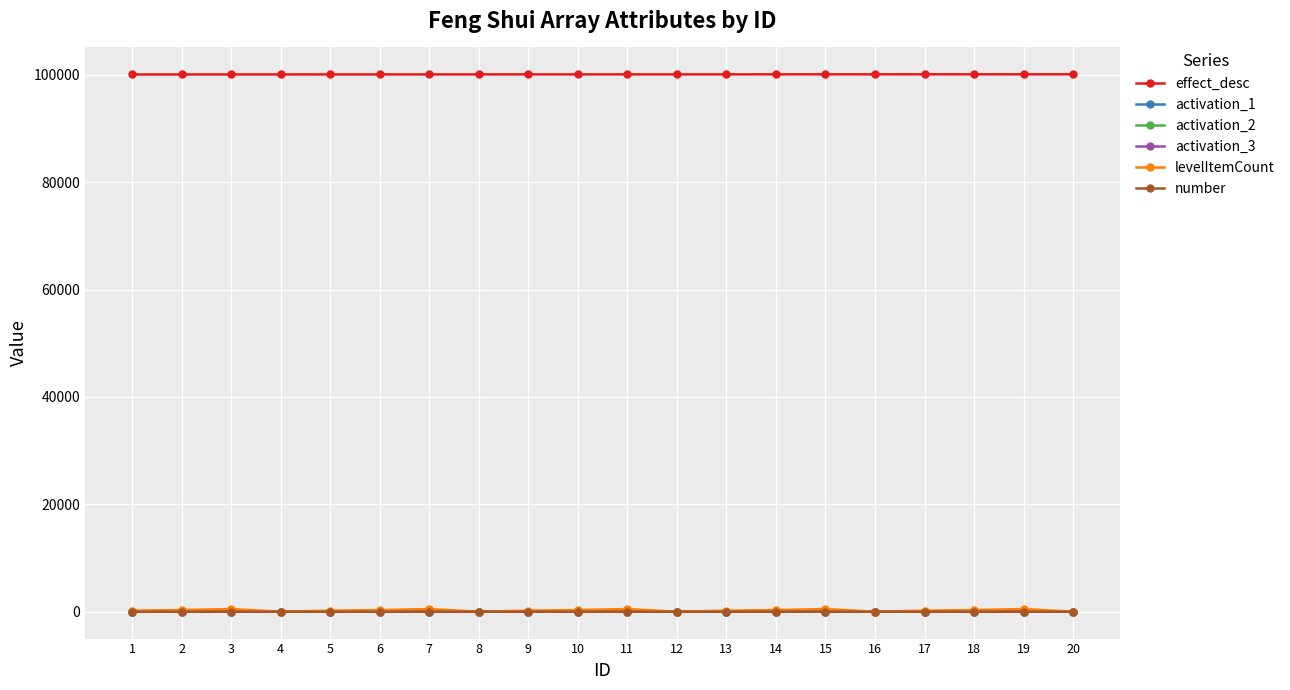

Which series has the widest spread of values?

levelItemCount